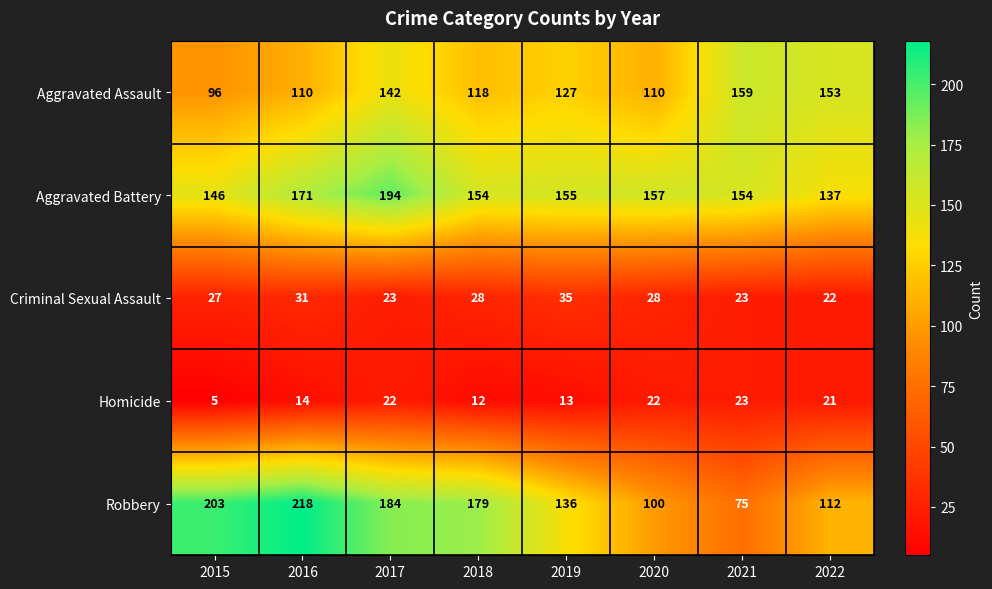

Which series changed the most between 2015 and 2020?

Robbery